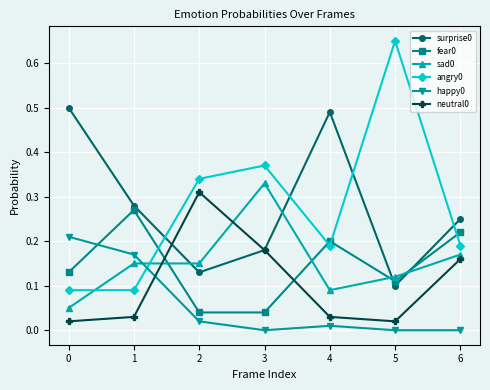

True or false: fear0 has more than 1 points higher than both neighbors.

True